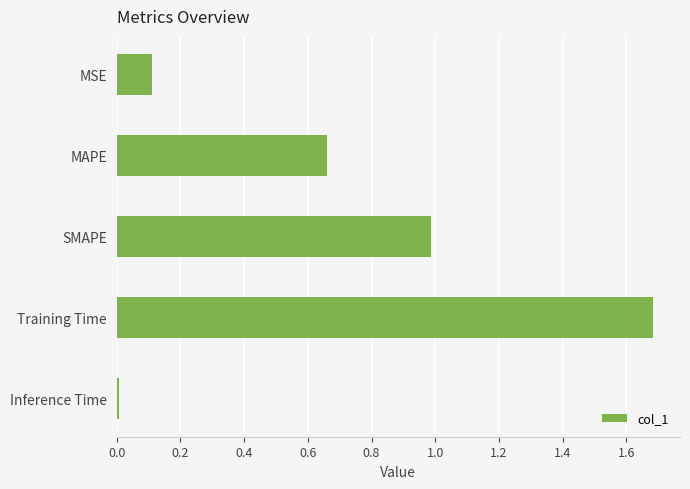

Rank the categories by value from lowest to highest.

Inference Time, MSE, MAPE, SMAPE, Training Time